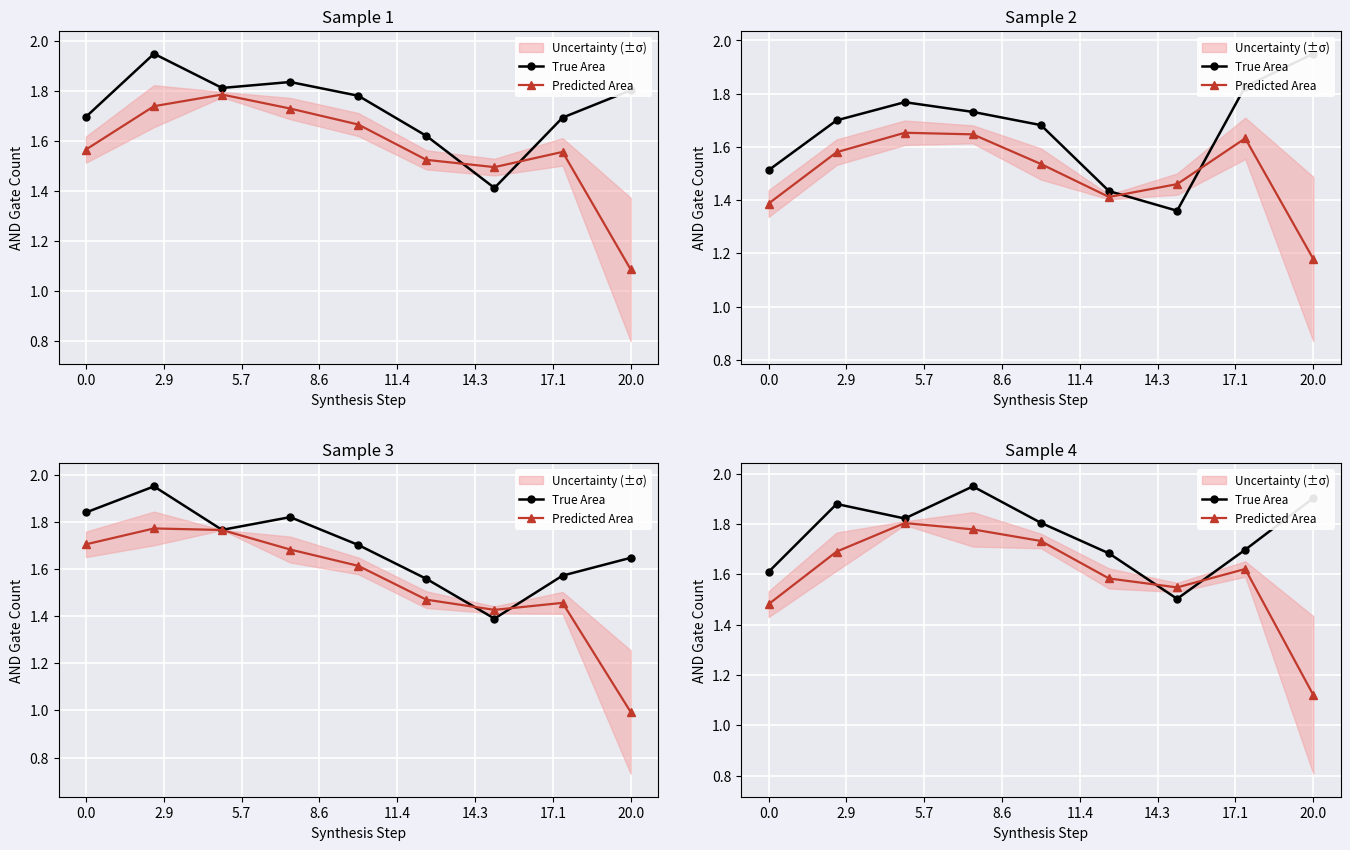

Reading left to right, transcribe all the data shown in this chart.

True Area: 1.6	1.9	1.8	1.9	1.8	1.7	1.5	1.7	1.9
Predicted Area: 1.5	1.7	1.8	1.8	1.7	1.6	1.5	1.6	1.1